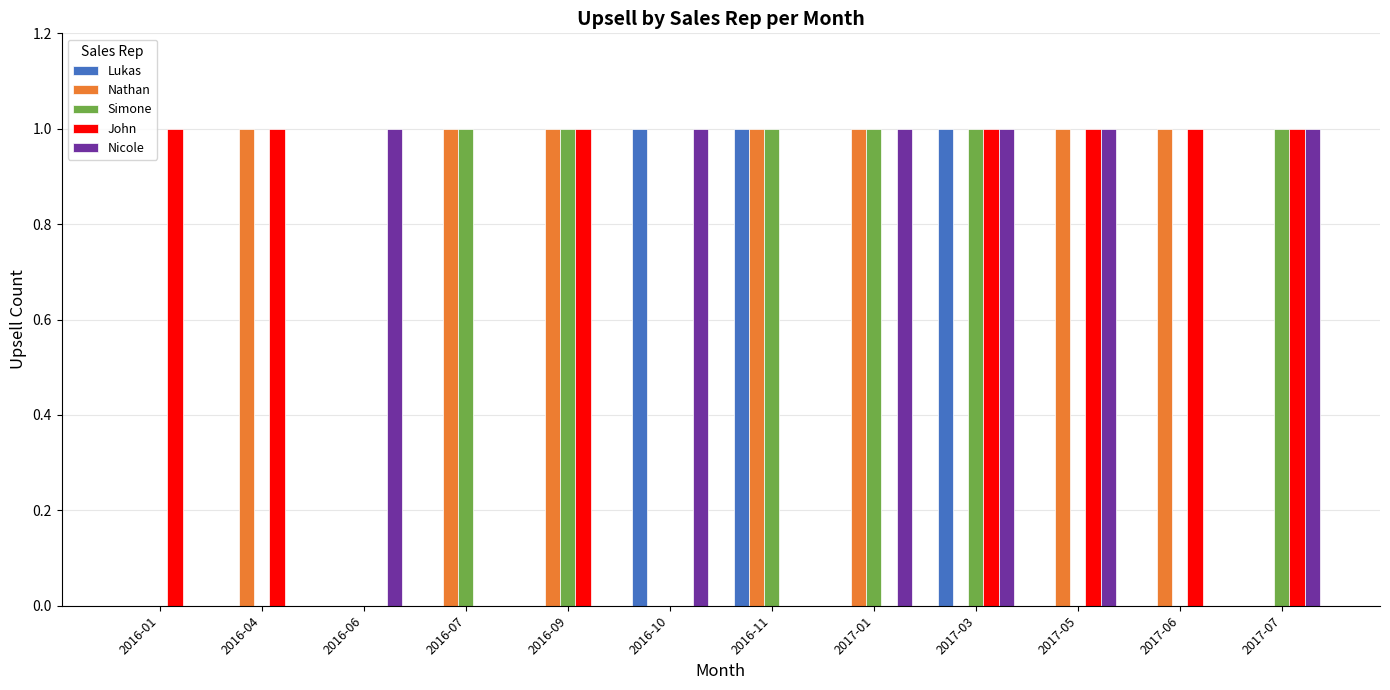

What is the sum of all John values?

7